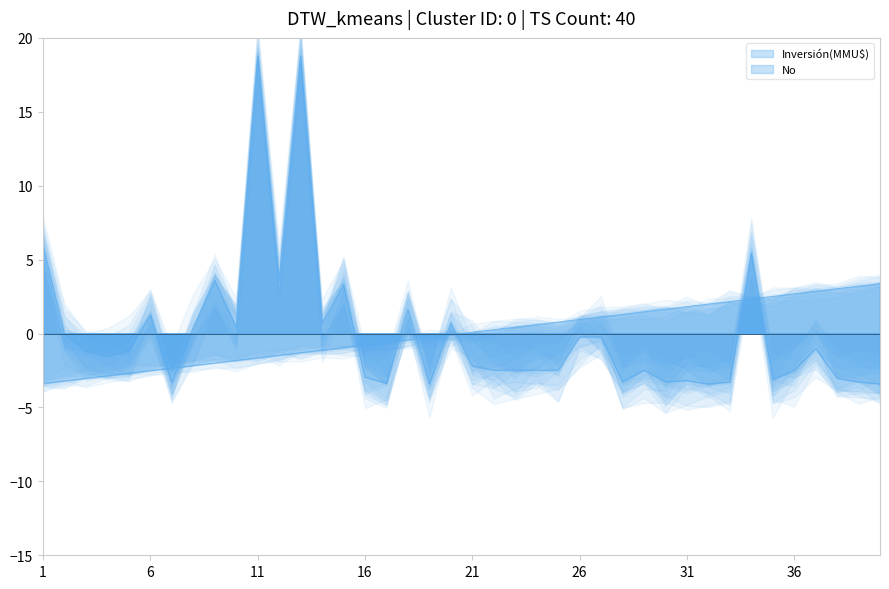

Count the number of categories in the chart.

40